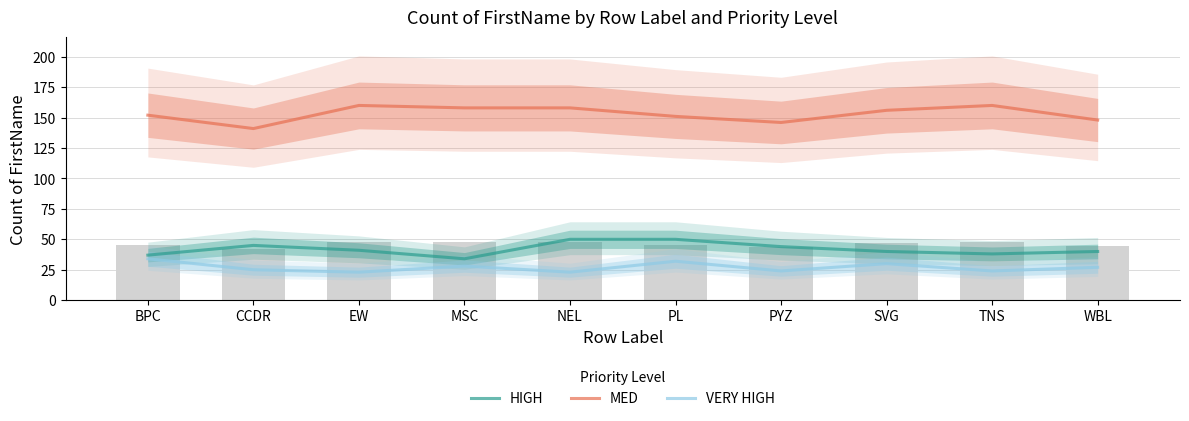

Count the number of data series in this chart.

3